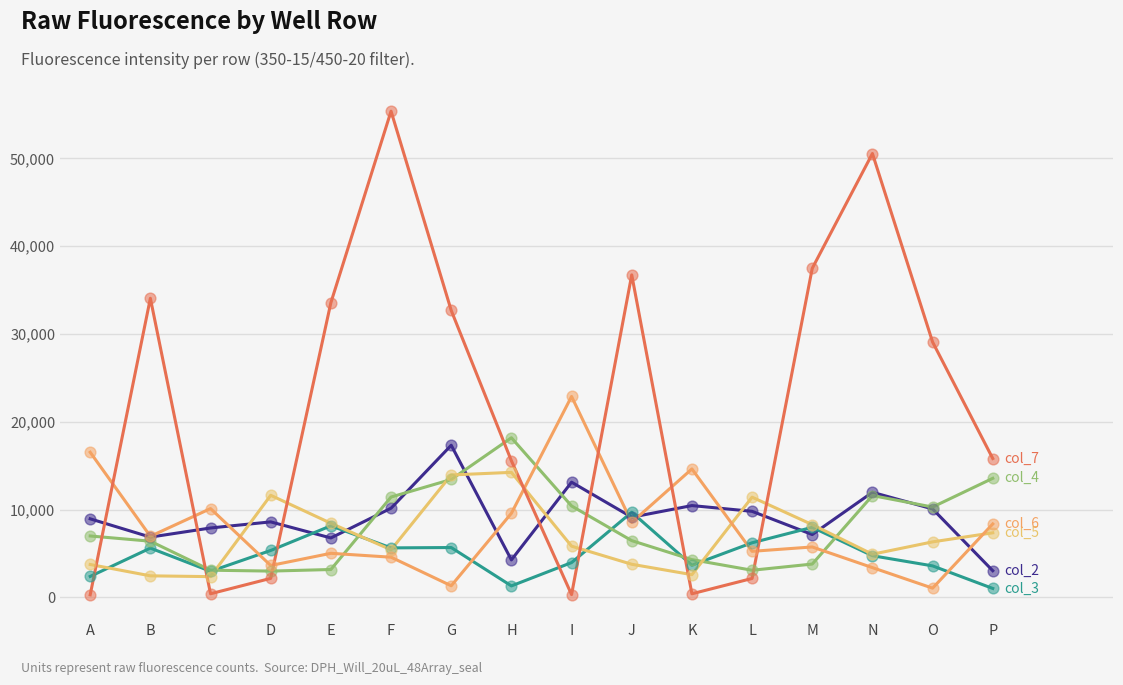

At which category is the sum across all series the highest?

F